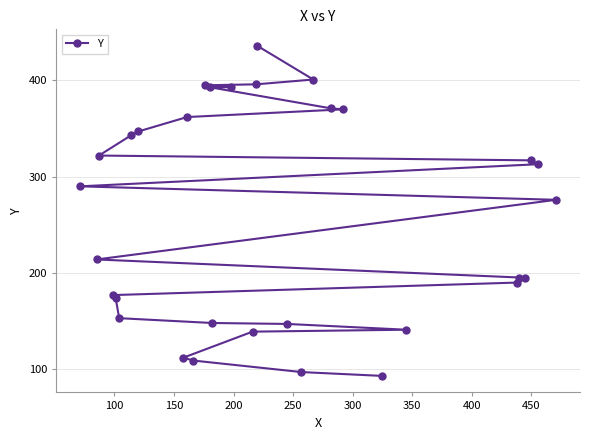

What is the value of the 18th point from the left?

436